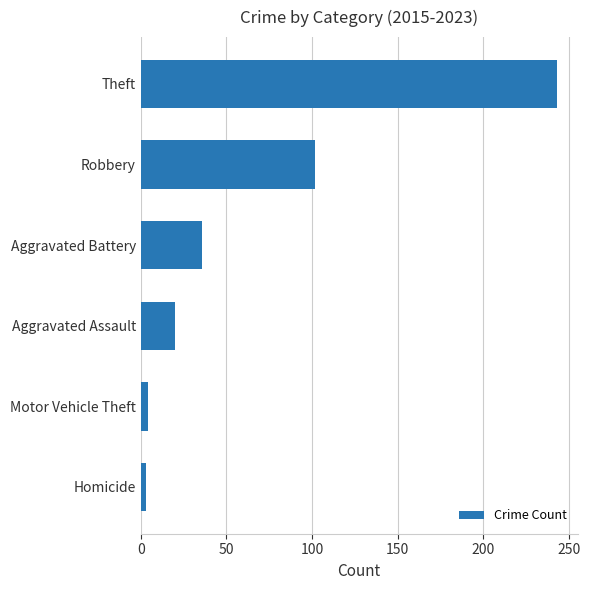

What is the minimum value shown in the chart?

3